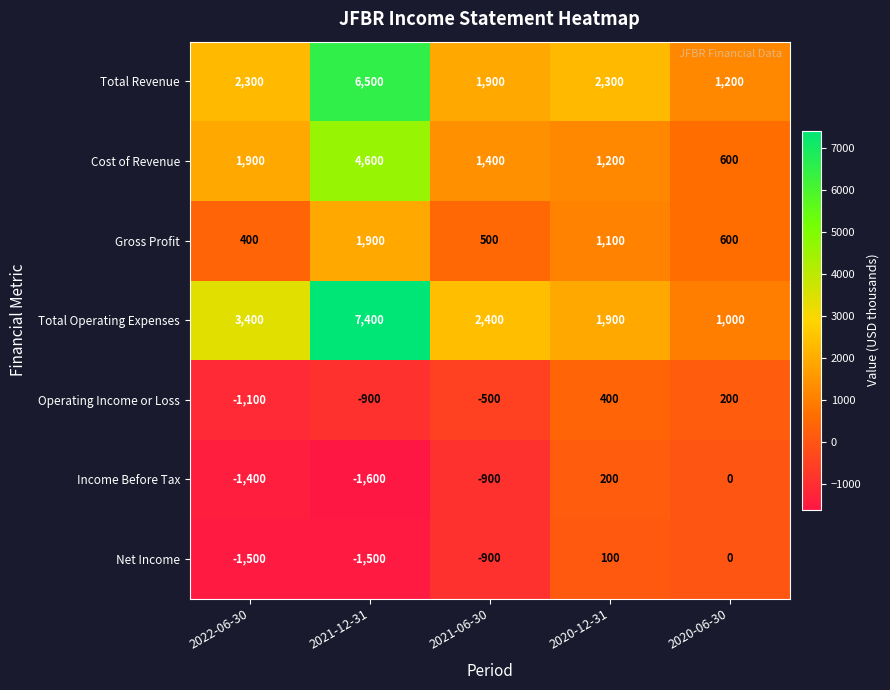

Is it true that Cost of Revenue equals 1700 at 2021-12-31?

False